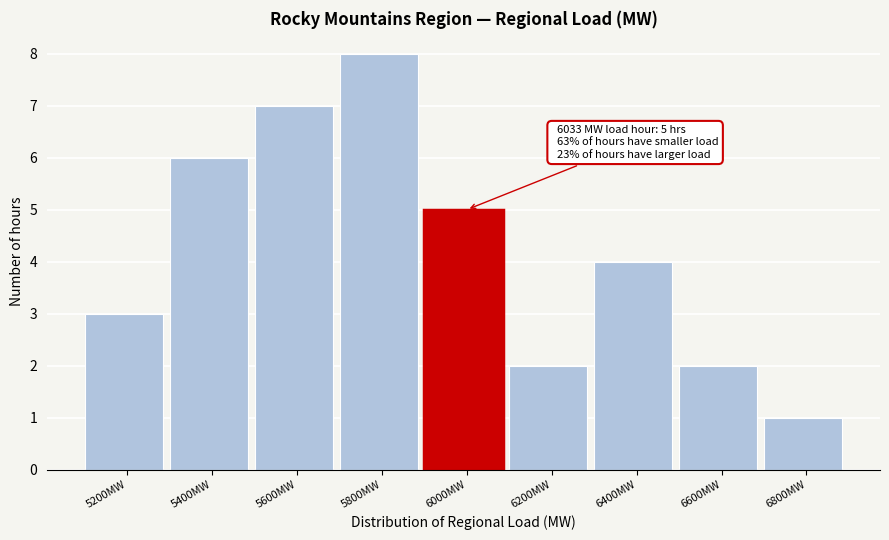

Reading left to right, transcribe all the data shown in this chart.

5200MW=3	5400MW=6	5600MW=7	5800MW=8	6000MW=5	6200MW=2	6400MW=4	6600MW=2	6800MW=1